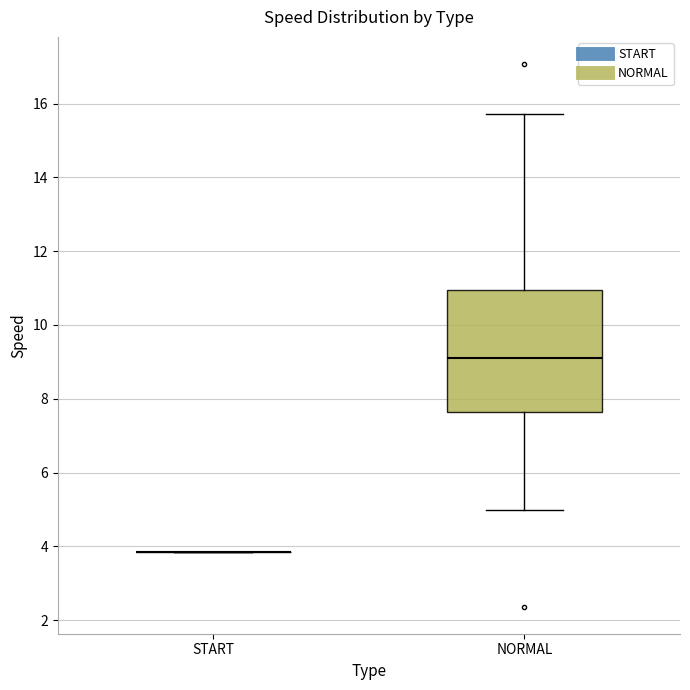

Reading left to right, read every box against the y-axis: the position of its median line, the range the box covers, and the ends of its whiskers. The values are not printed on the chart, so give them approximately, as read against the axis.

START: box collapsed to a line at 3.8, whiskers 3.8 to 3.8
NORMAL: median 9.2, box 7.6 to 11.0, whiskers 5.0 to 15.8